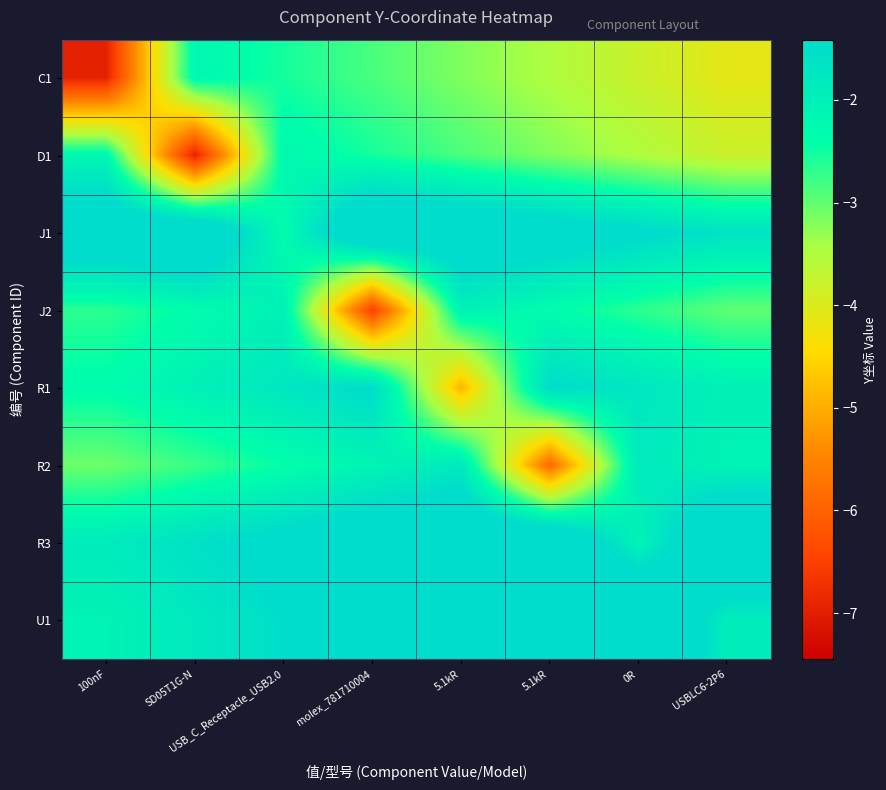

Rank the series by their maximum value, from highest to lowest.

U1, R3, J1, R1, R2, J2, C1, D1